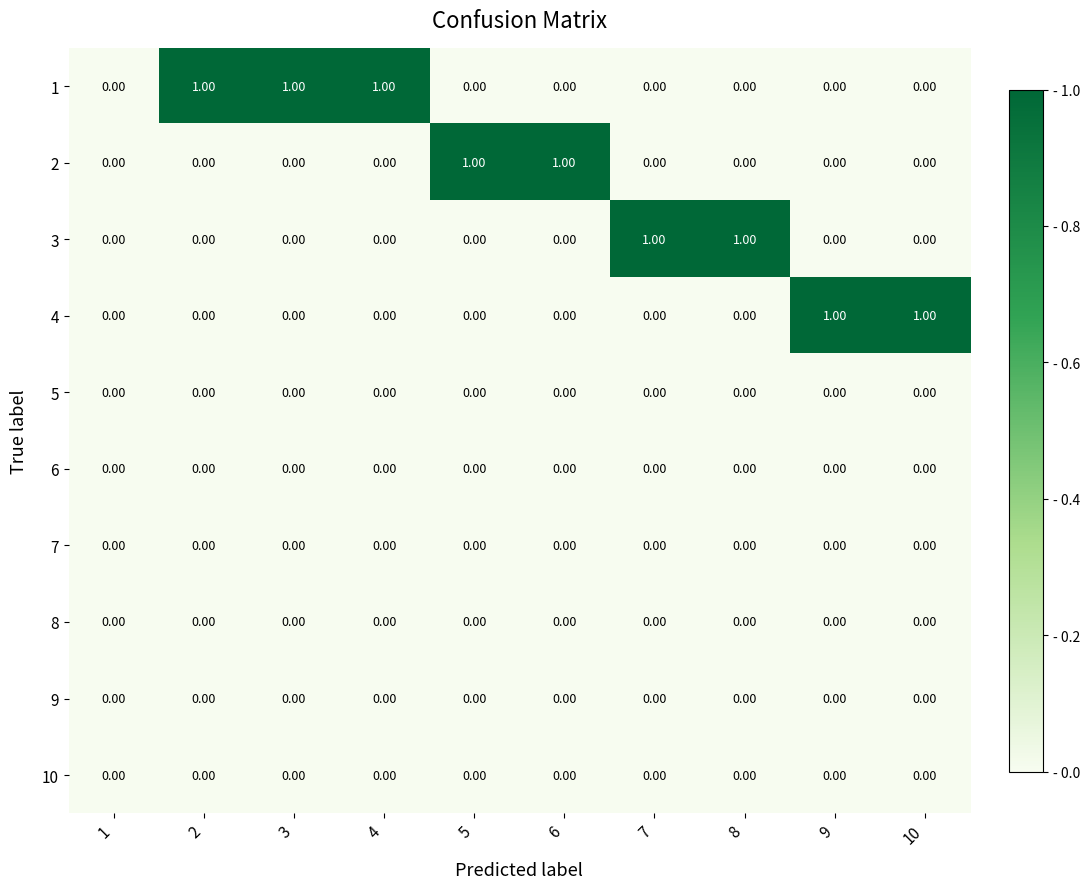

What is the maximum value shown in the chart?

1